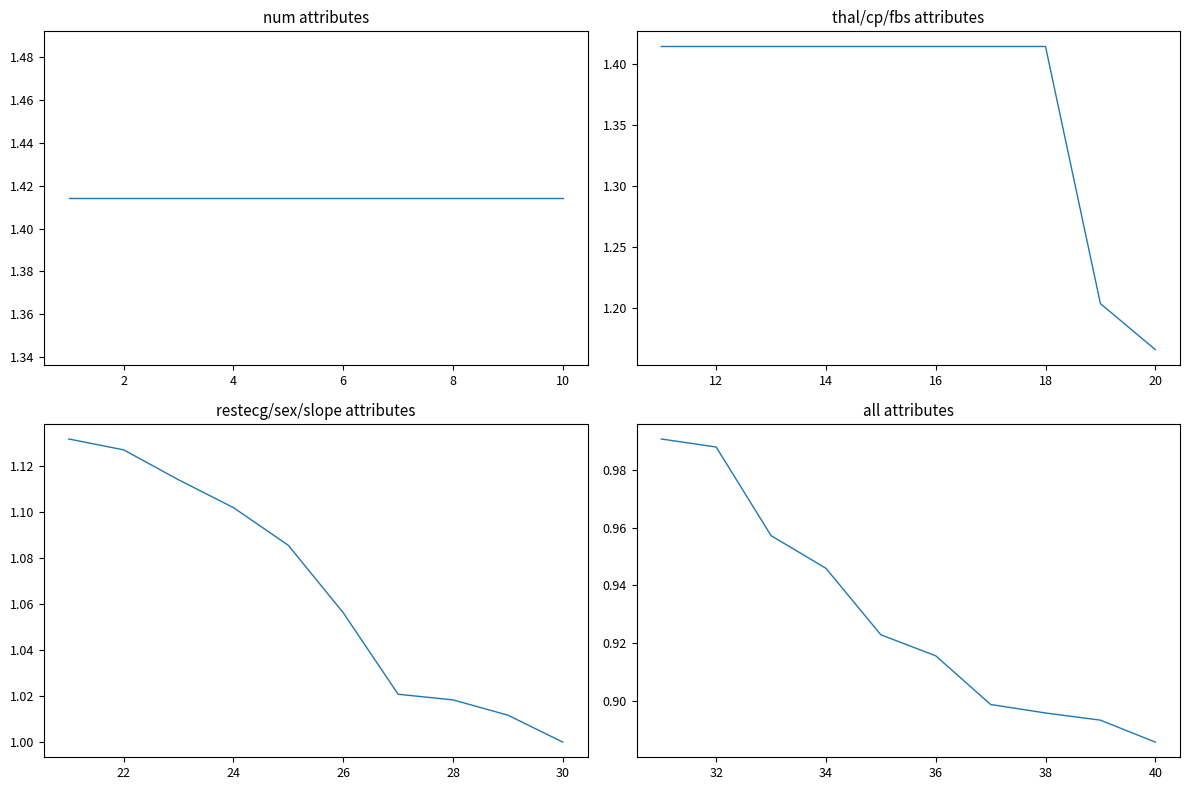

At 9, list the series in order from smallest to largest.

all attributes, restecg/sex/slope attributes, thal/cp/fbs attributes, num attributes